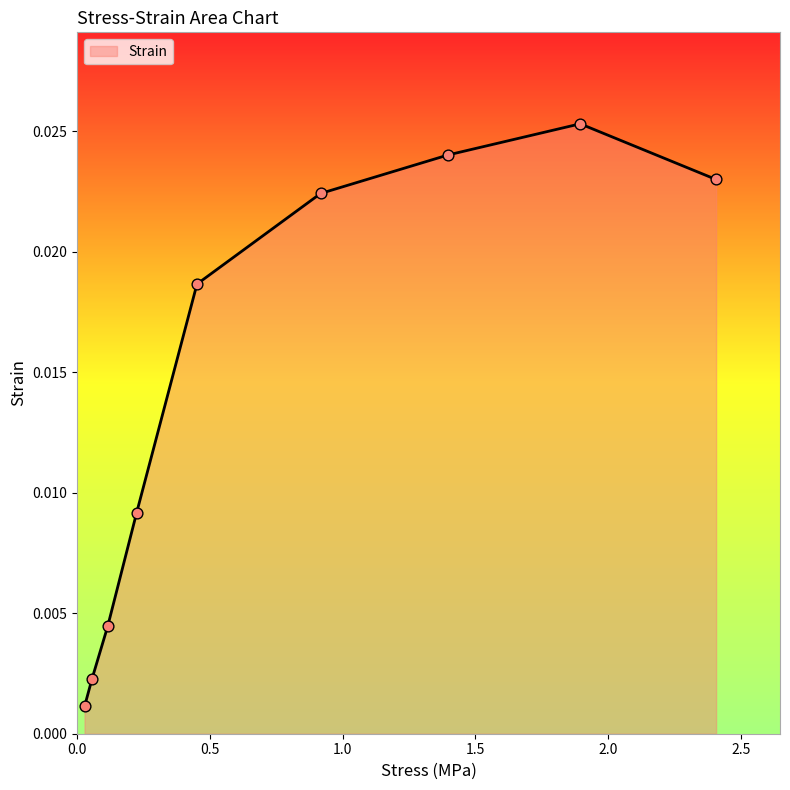

How many lines are shown in the chart?

1